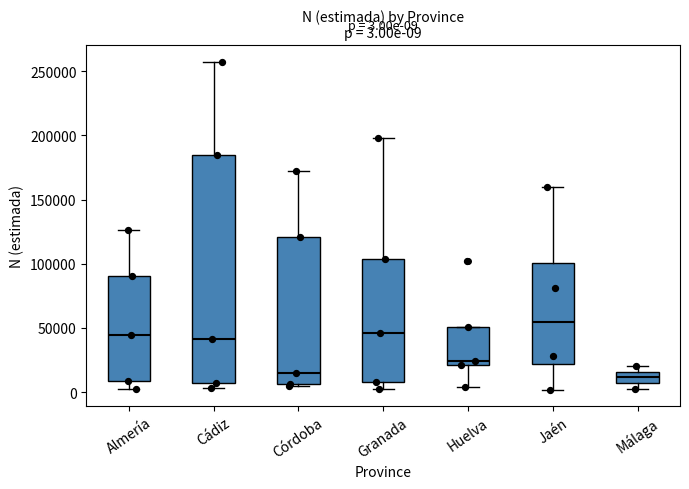

Which box is the tallest, from its lower edge to its upper edge?

Cádiz